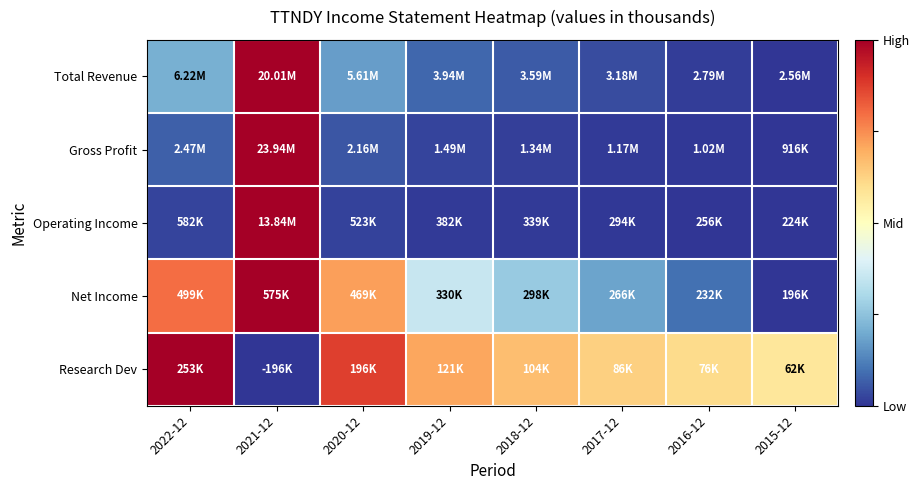

How many distinct data groups are displayed?

5